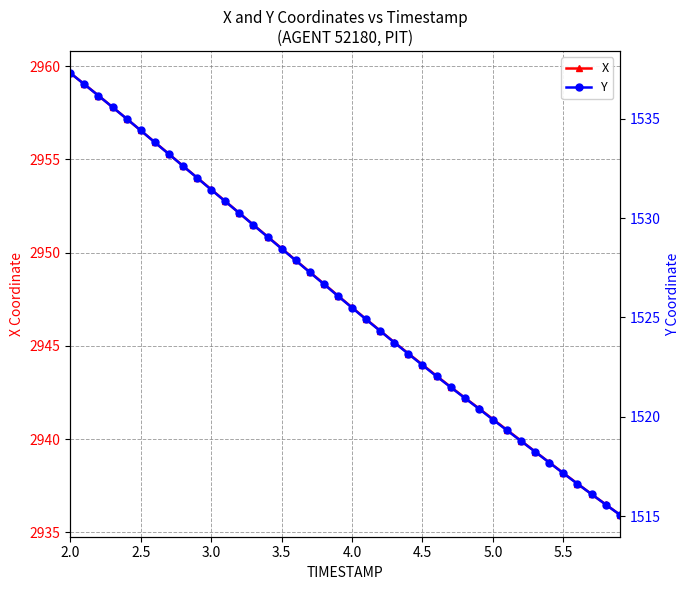

What is the maximum value for X?

2959.6